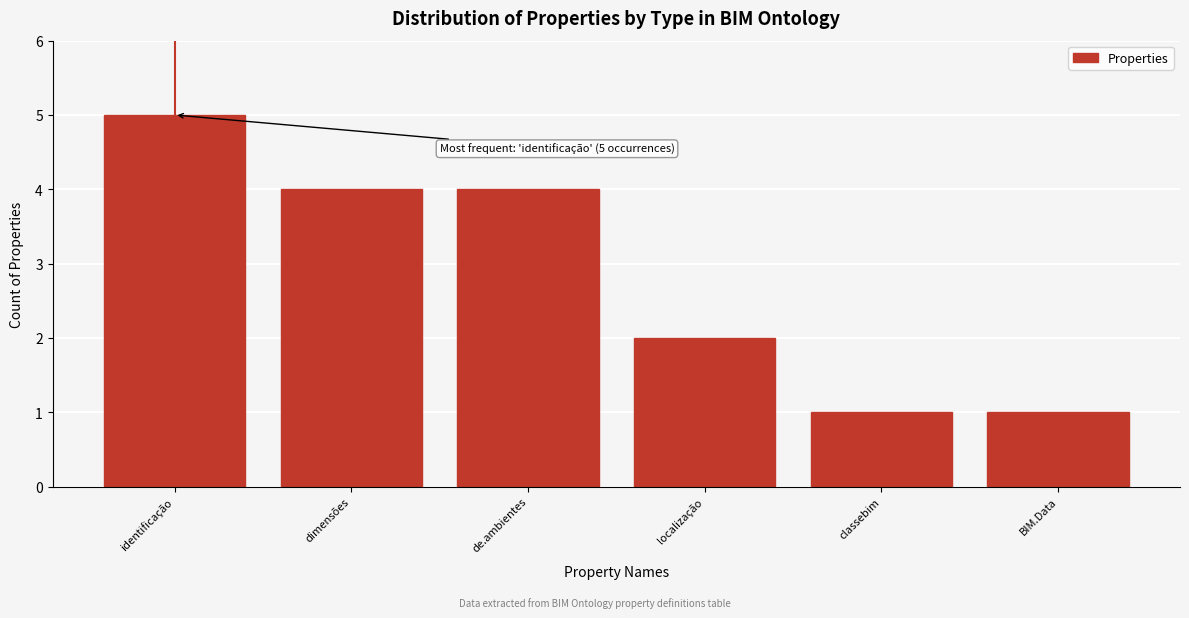

Reading right to left, list all the values displayed in this chart.

BIM.Data=1	classebim=1	localização=2	de.ambientes=4	dimensões=4	identificação=5